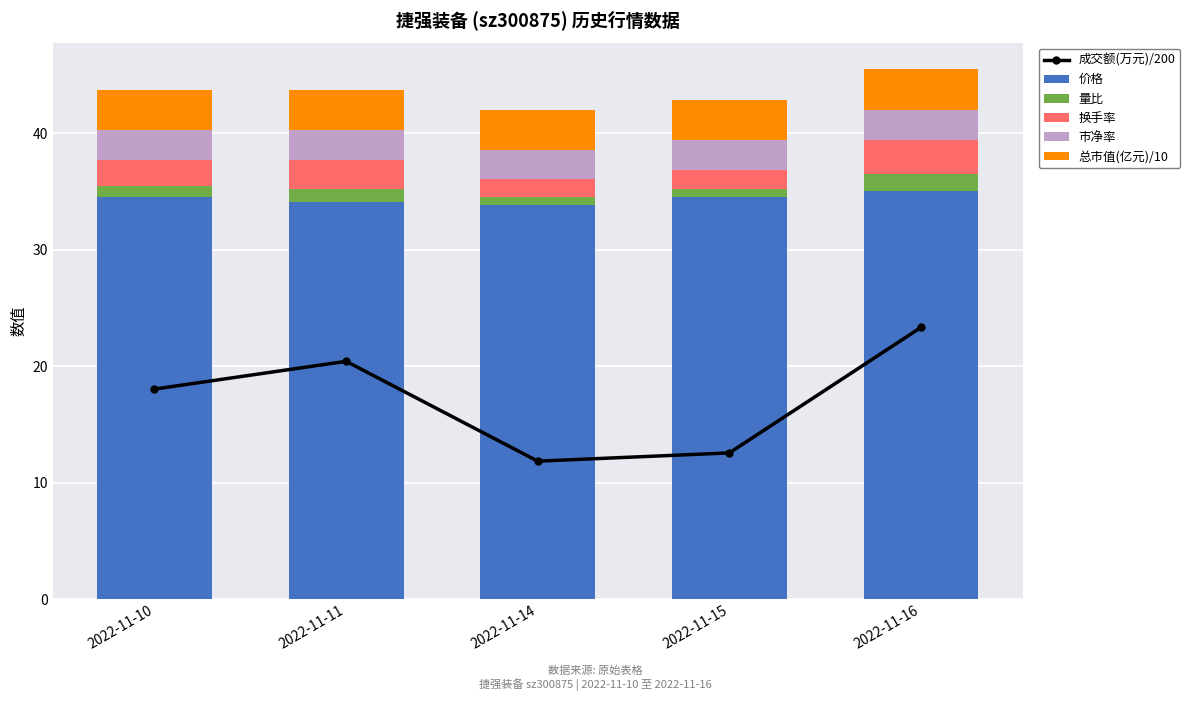

Which series has the largest range (max minus min)?

成交额(万元)/200